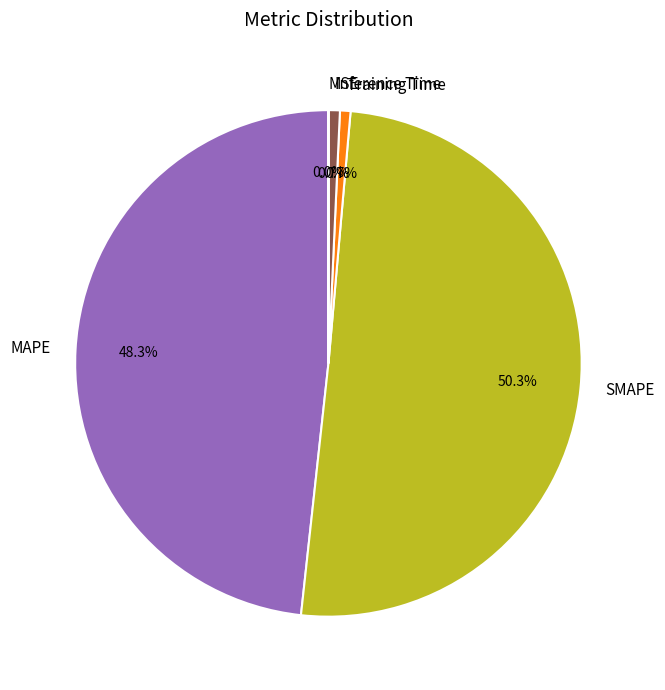

What is the majority slice?

SMAPE